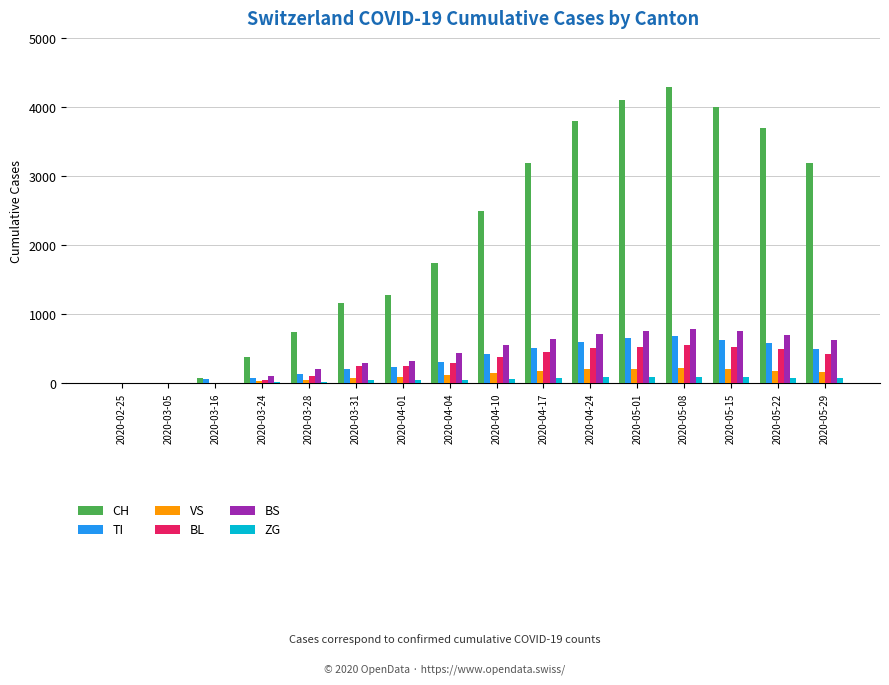

Does the chart contain stacked bars?

No